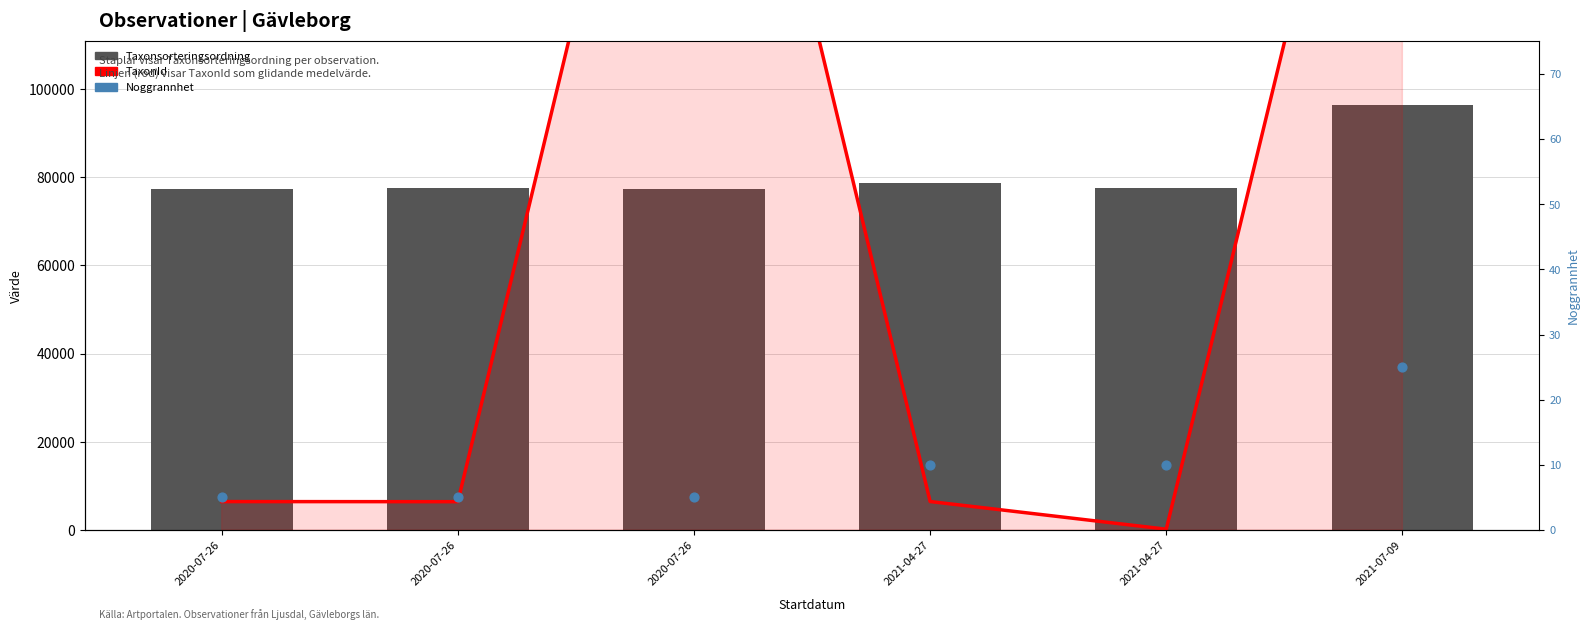

Which series contains the highest Y value?

TaxonId